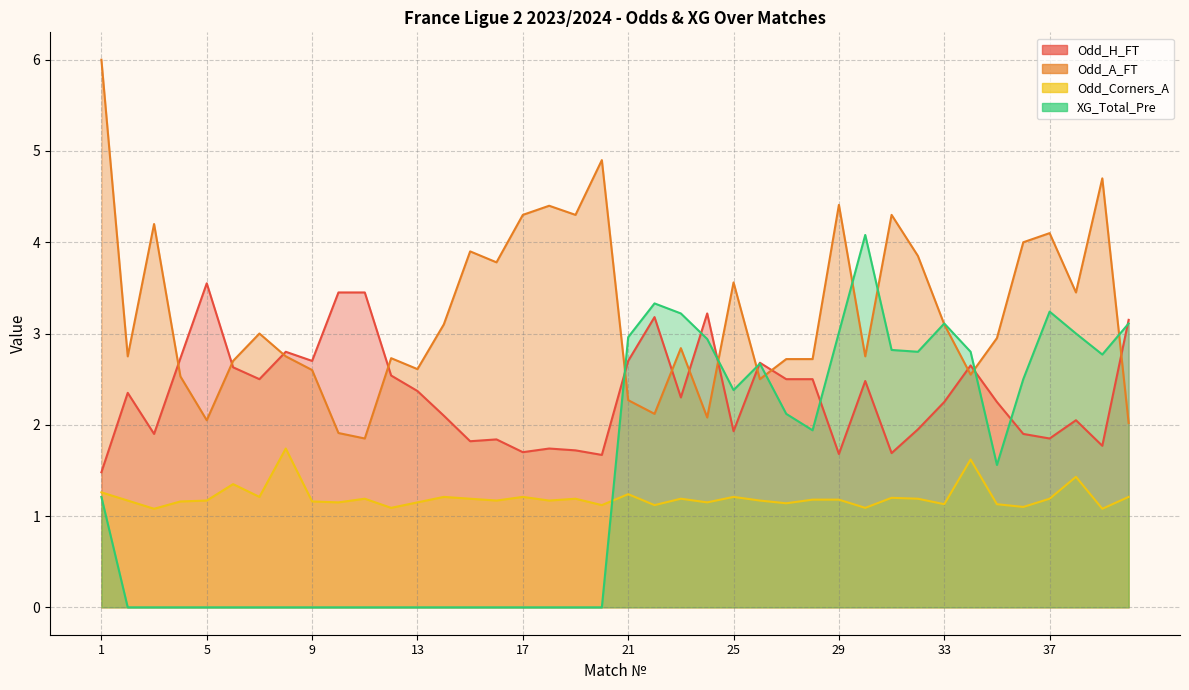

Between which two adjacent categories do Odd_A_FT and XG_Total_Pre first intersect?

20 and 21